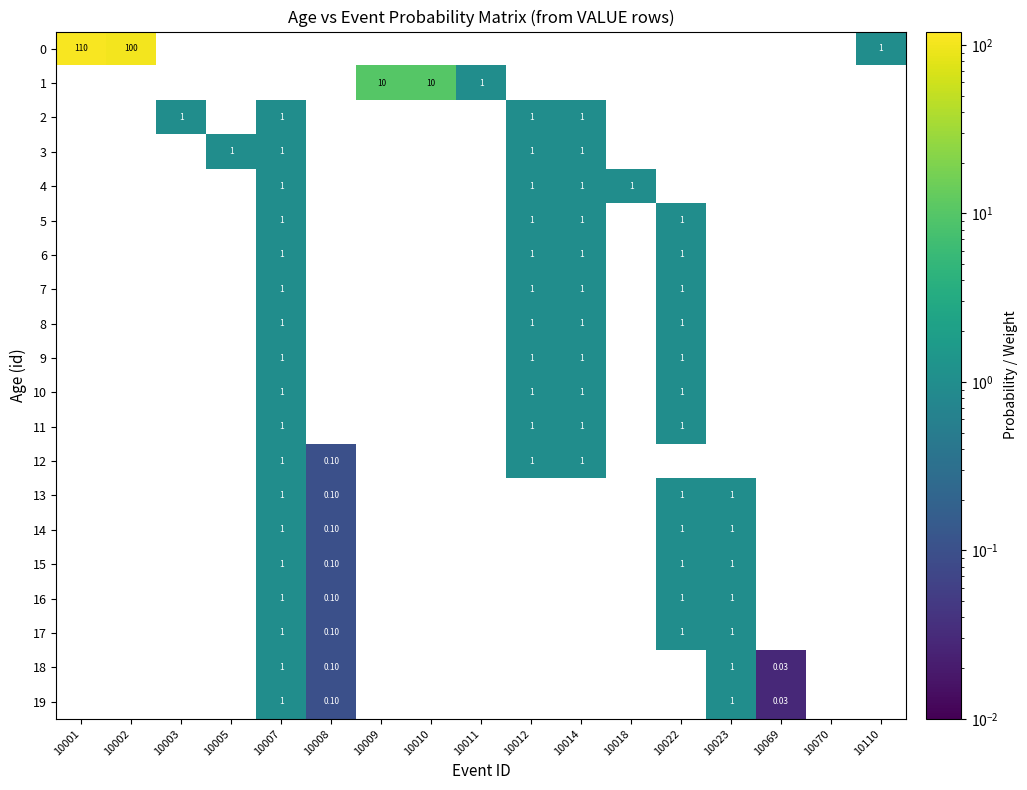

How many series are shown in this chart?

20